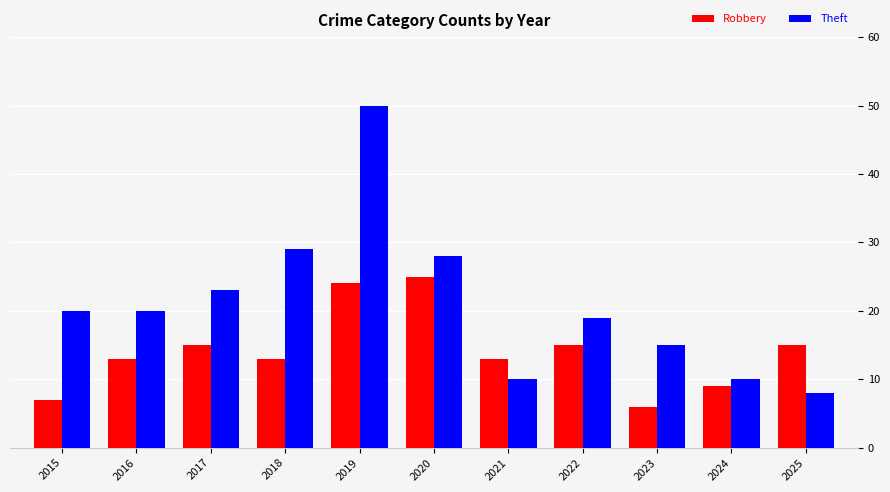

What is the greatest value displayed?

50